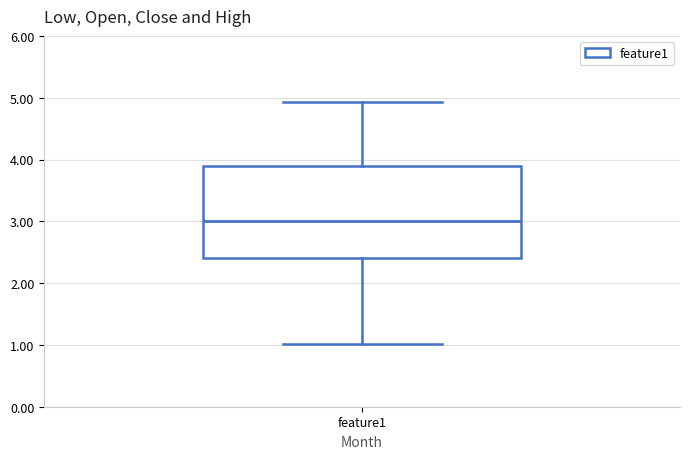

Transcribe this box plot: give where the median line is, the range the box spans, and where the two whiskers end, as read against the y-axis. The values are not printed on the chart, so give them approximately, as read against the axis.

median 3.0, box 2.4 to 3.9, whiskers 1.0 to 4.9